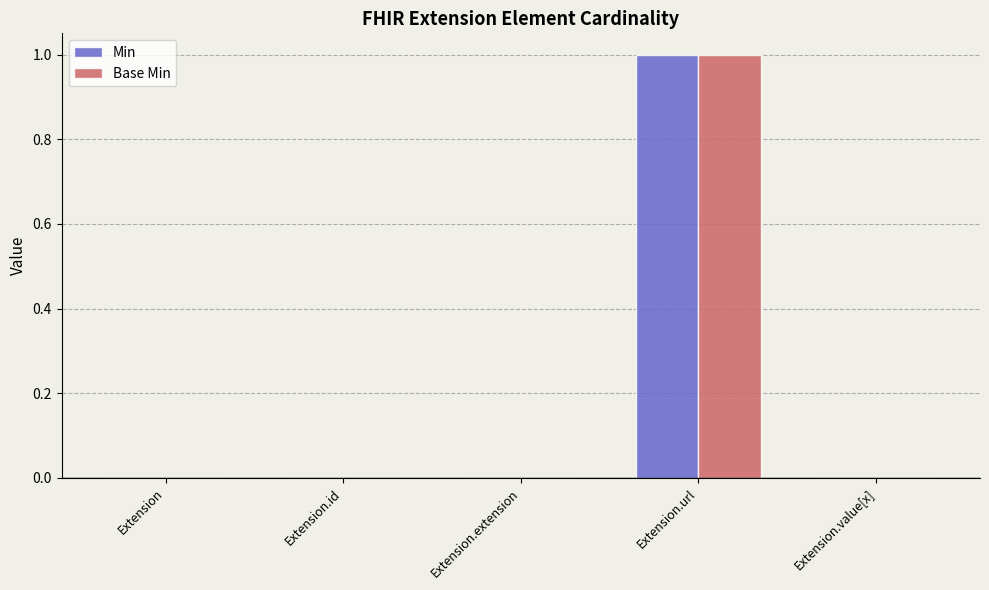

Reading right to left, extract all data points from this chart.

Min: Extension.value[x]=0	Extension.url=1	Extension.extension=0	Extension.id=0	Extension=0
Base Min: Extension.value[x]=0	Extension.url=1	Extension.extension=0	Extension.id=0	Extension=0